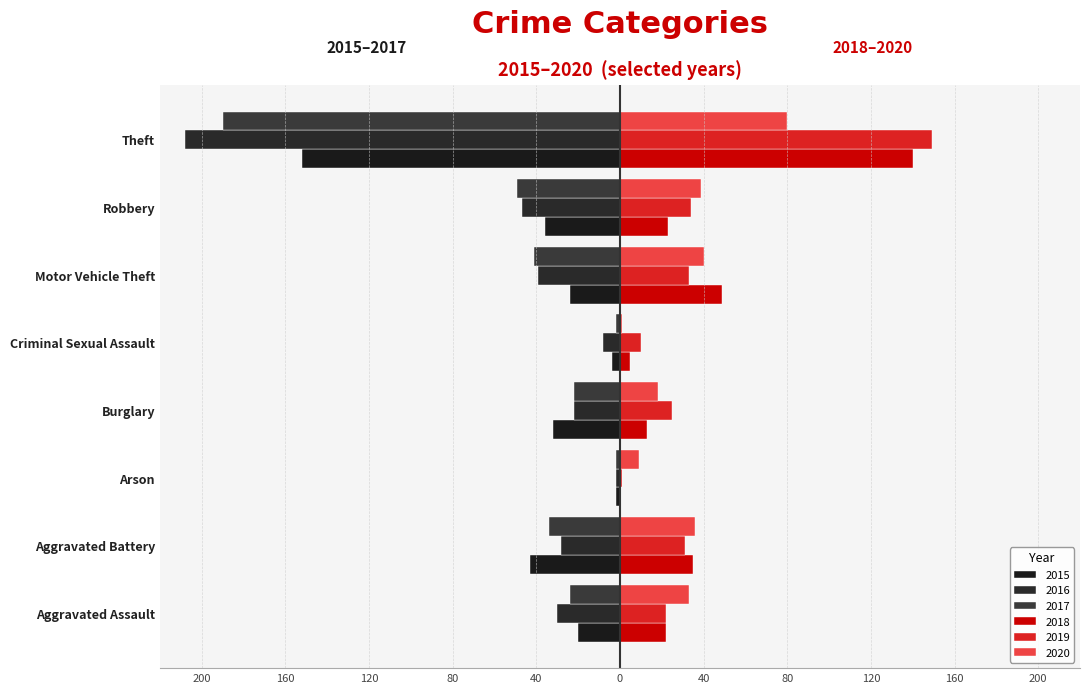

How many series are shown in this chart?

6